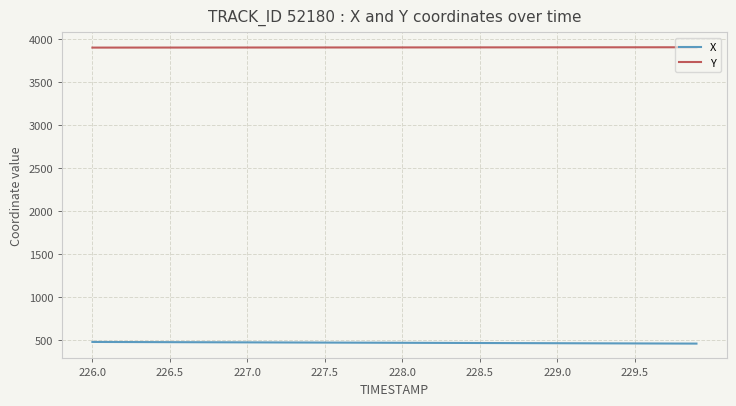

Rank the series by their maximum value, from highest to lowest.

Y, X